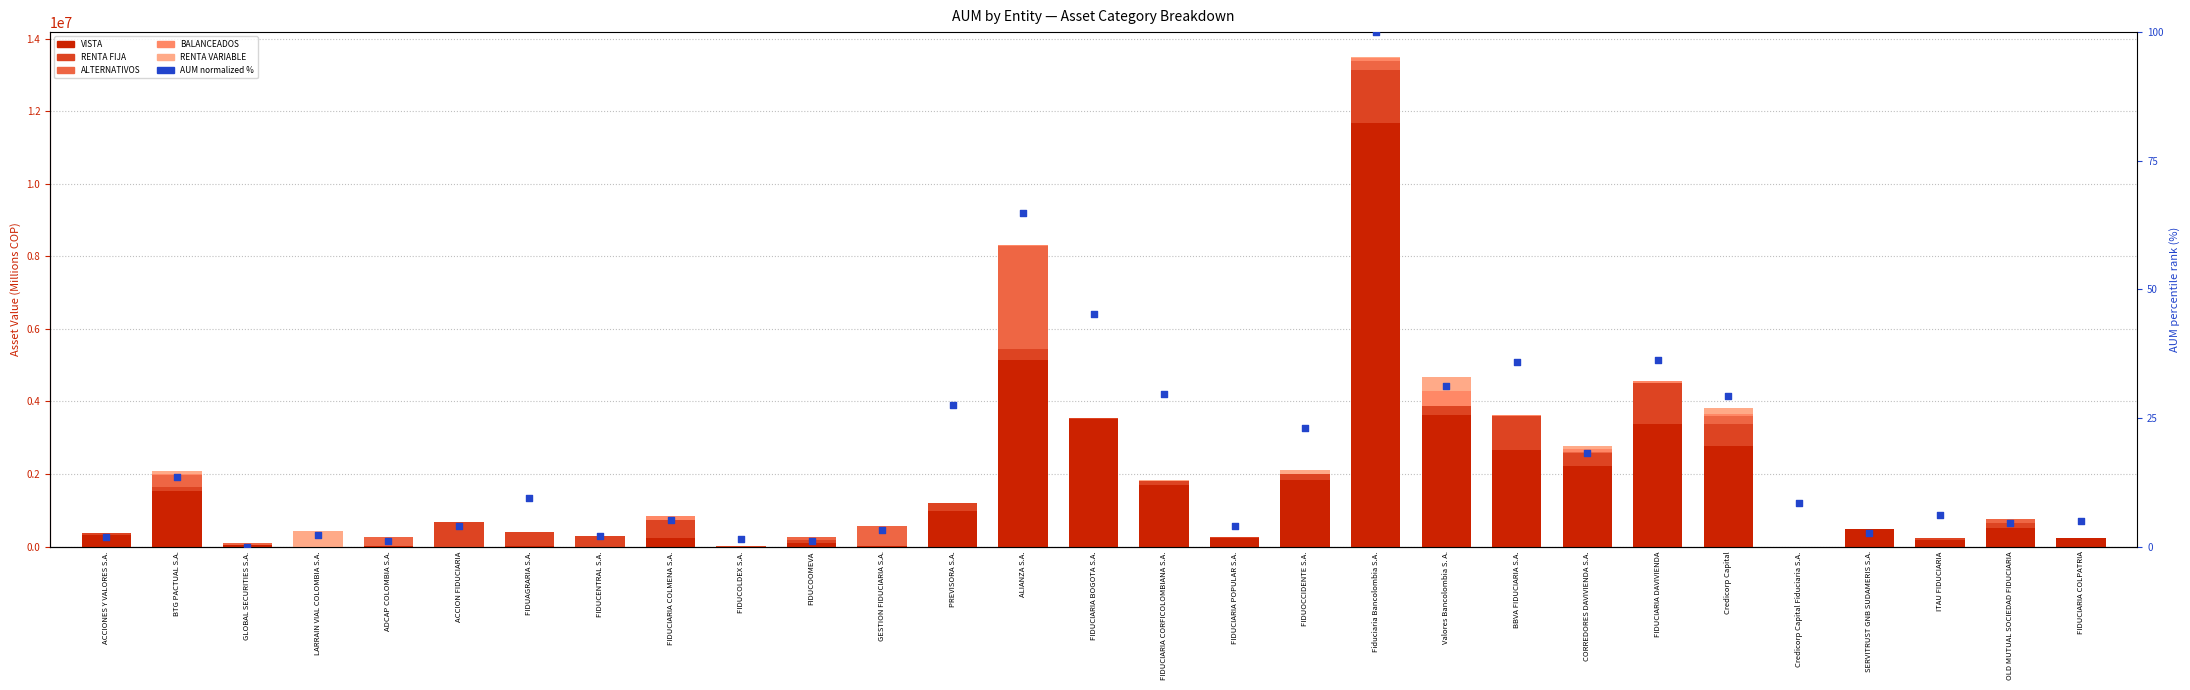

At how many categories does at least one series exceed 8477461?

1